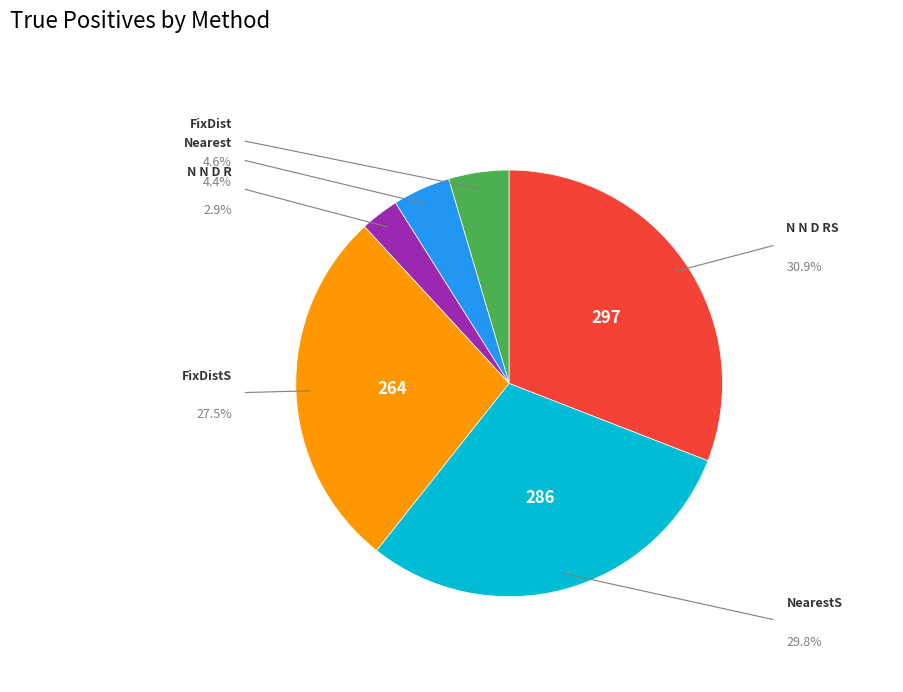

What is the change in value from FixDist to N N D RS?

+253